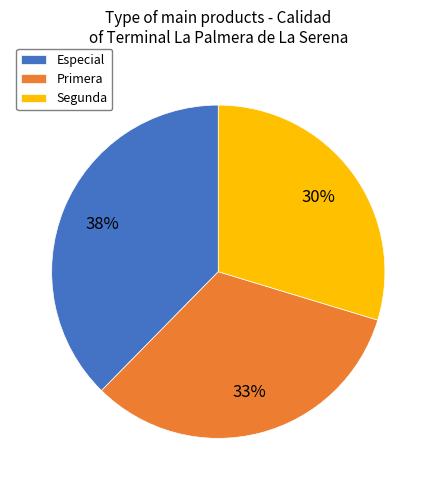

Which category has the biggest portion of the pie?

Especial